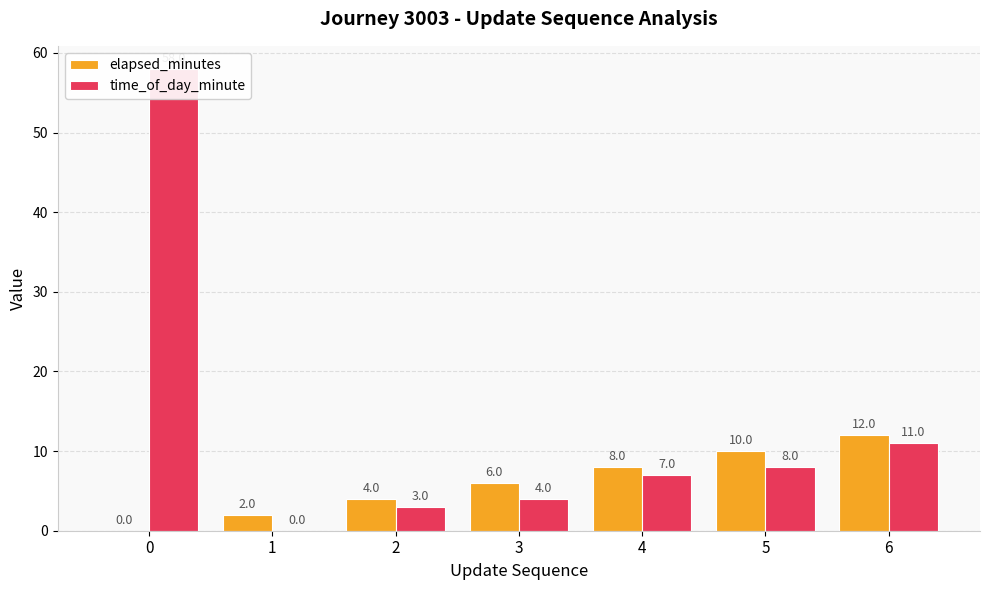

Is the value of elapsed_minutes at 6 greater than the value of time_of_day_minute at 1?

Yes